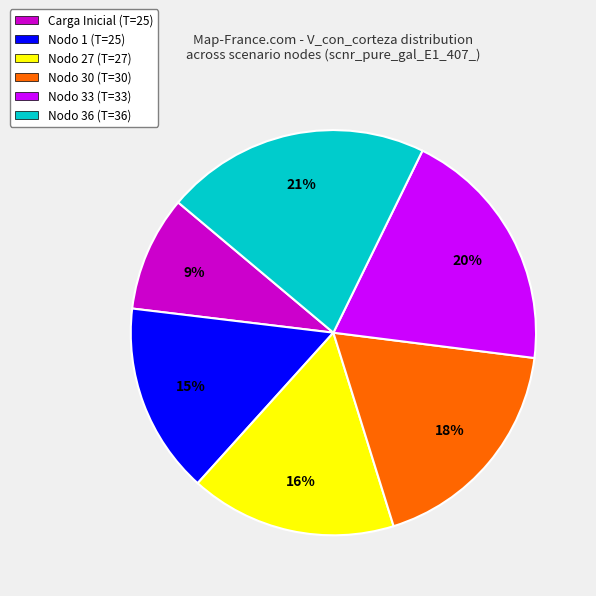

Which has a higher value, Carga Inicial (T=25) or Nodo 1 (T=25)?

Nodo 1 (T=25)